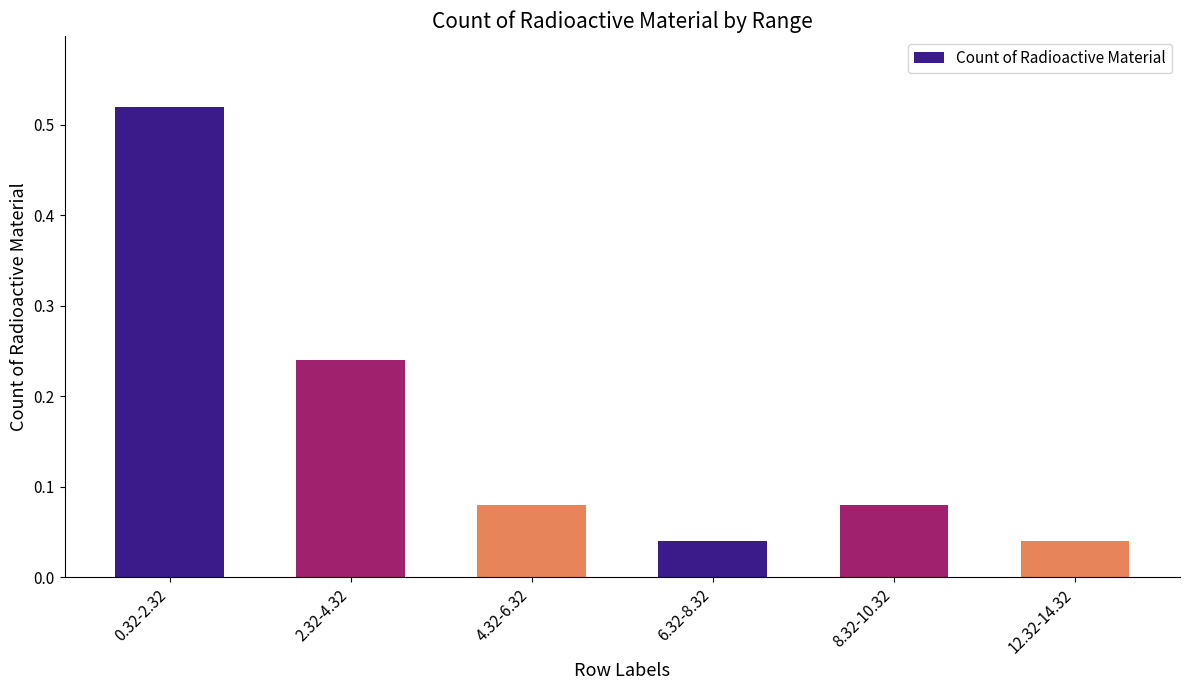

Between 2.32-4.32 and 4.32-6.32, which is larger?

2.32-4.32